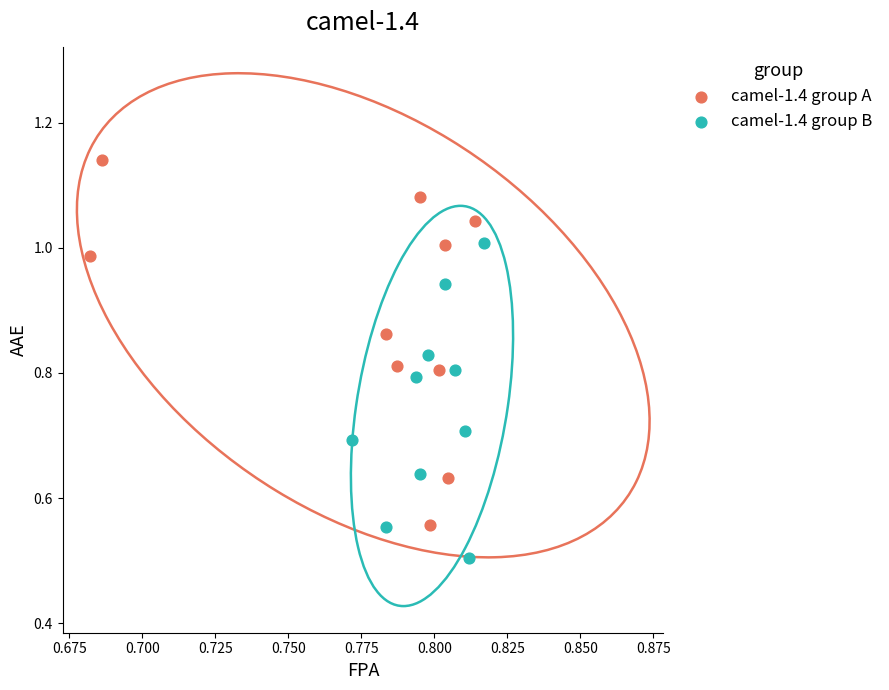

Which series has the largest Y range (max minus min)?

camel-1.4 group A